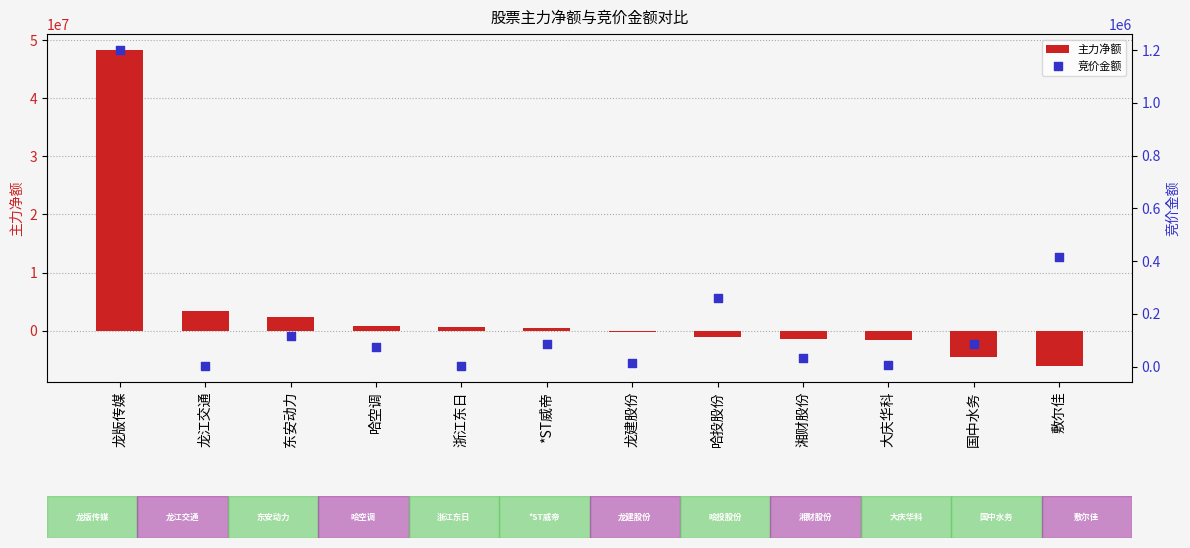

Which series has the largest total across all categories?

主力净额